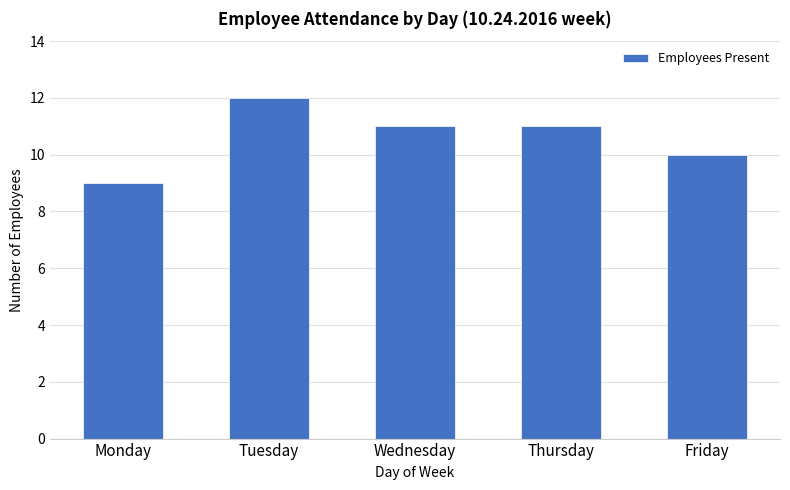

What is the value of the 4th bar from the left?

11